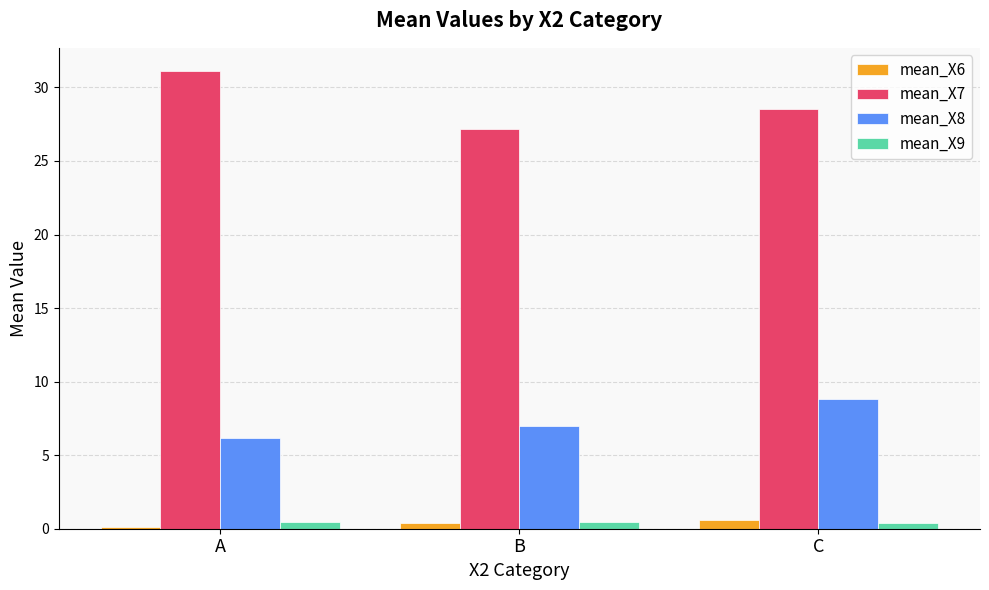

What is the sum of all mean_X9 values?

1.3